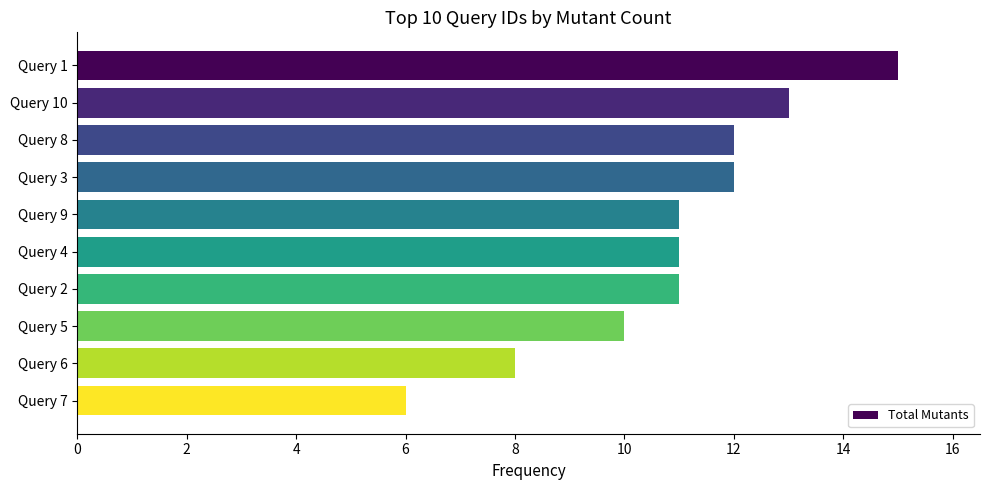

How many values are between 10 and 12?

6